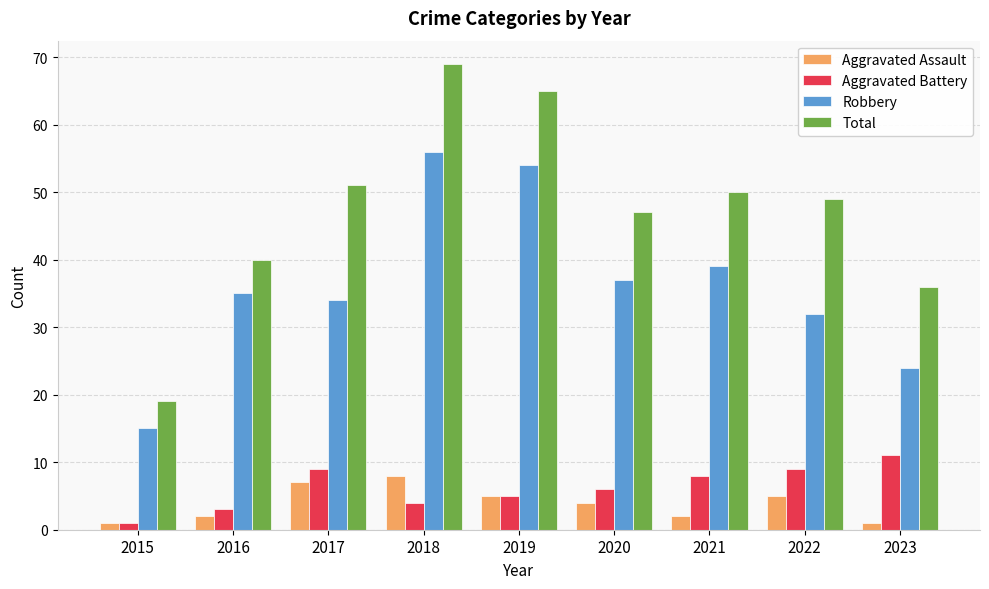

What is the average value of the Aggravated Battery series?

6